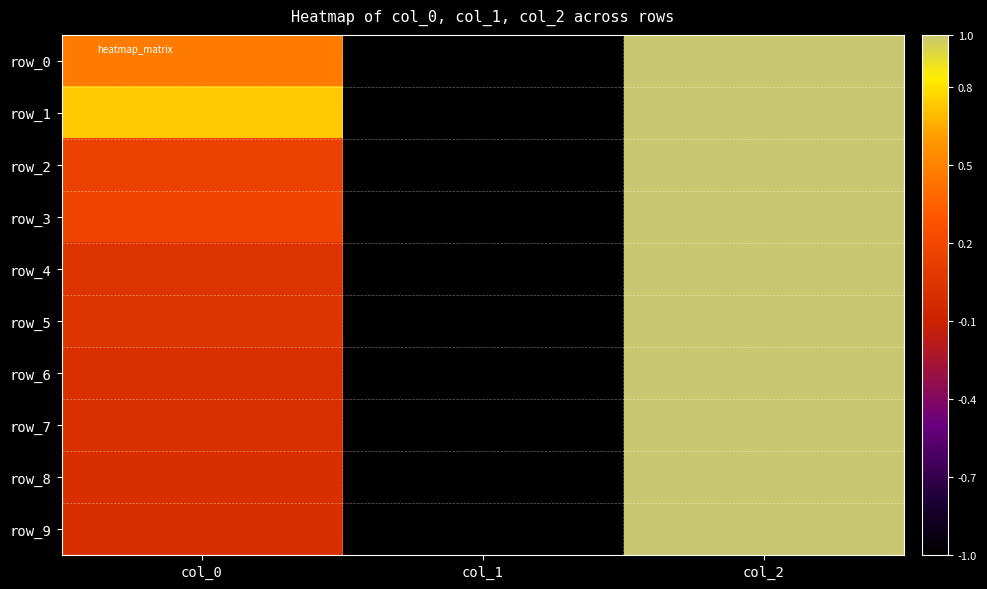

Which has a higher value, col_2 or col_0?

col_2